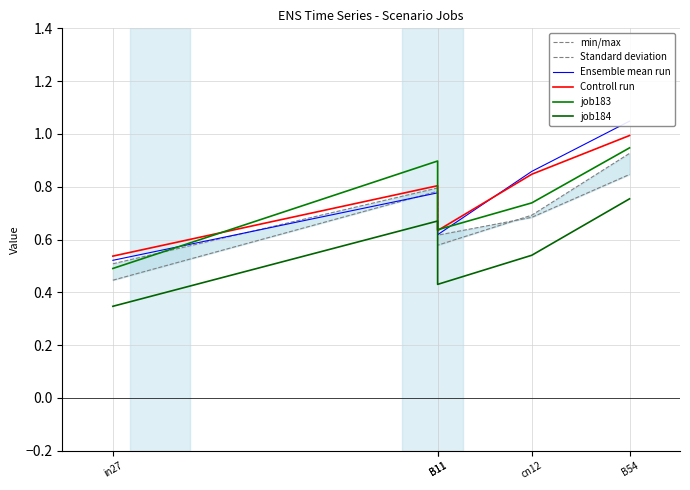

True or false: min/max has more than 2 interior local peaks.

False